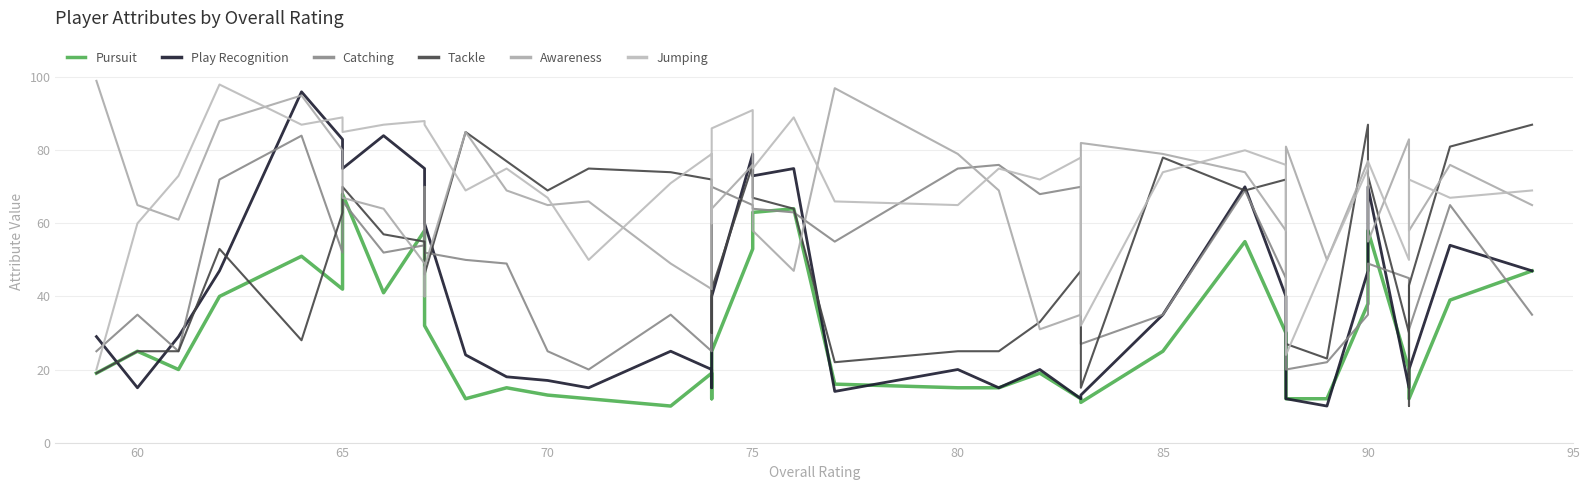

How many times do Tackle and Pursuit cross each other?

6